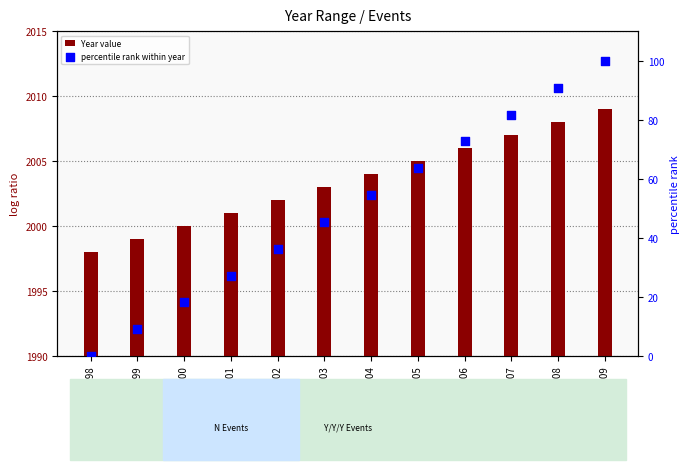

What is the total value across all series at 2002?

2038.4